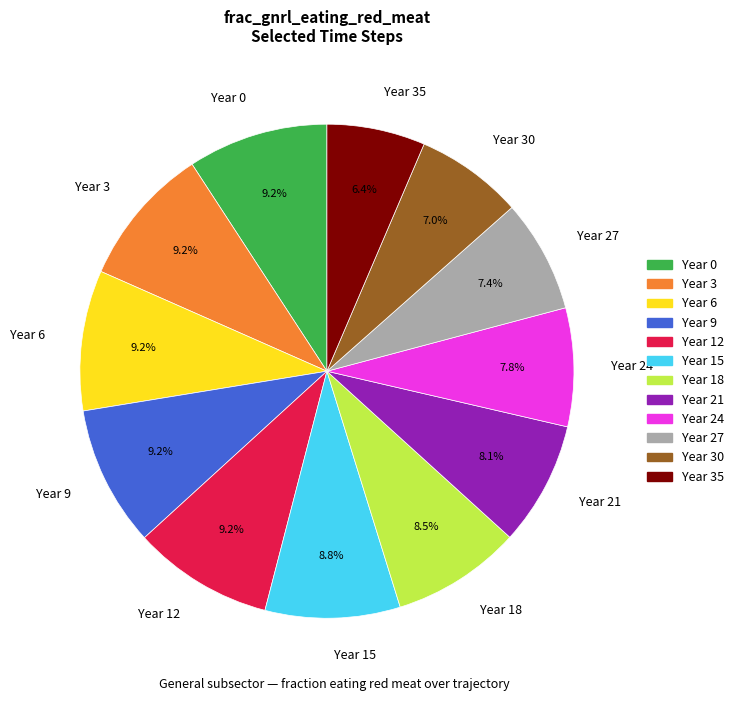

How many slices are in this pie chart?

12